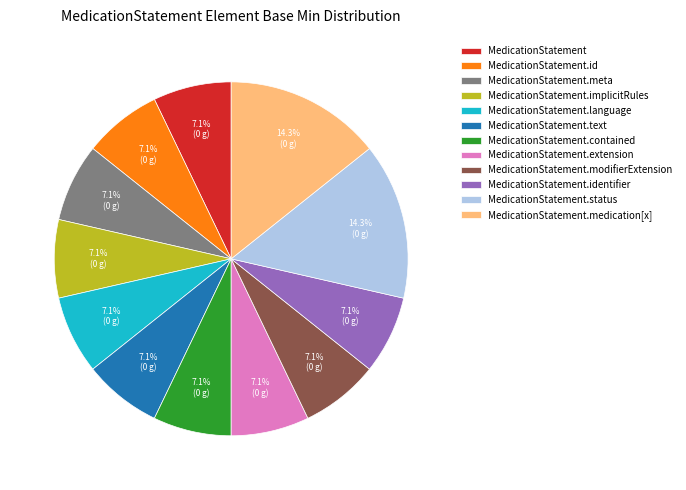

How many slices are in this pie chart?

12